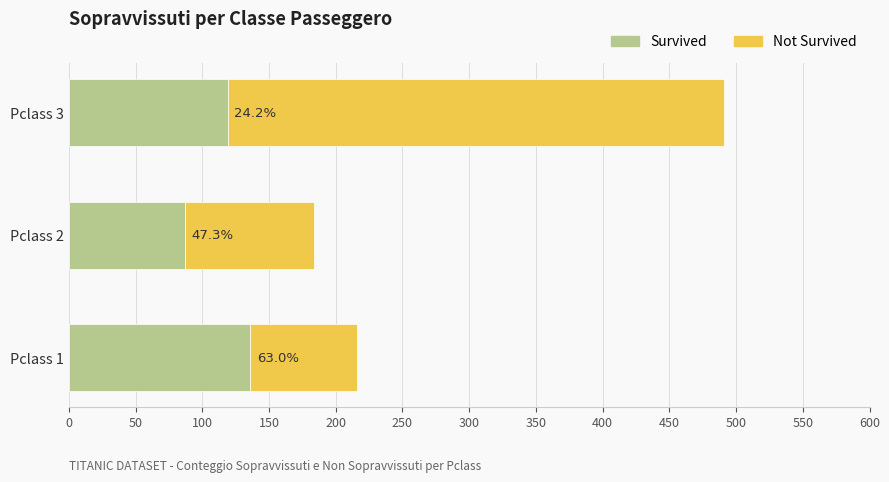

What are all the series names shown in the legend?

Survived, Not Survived